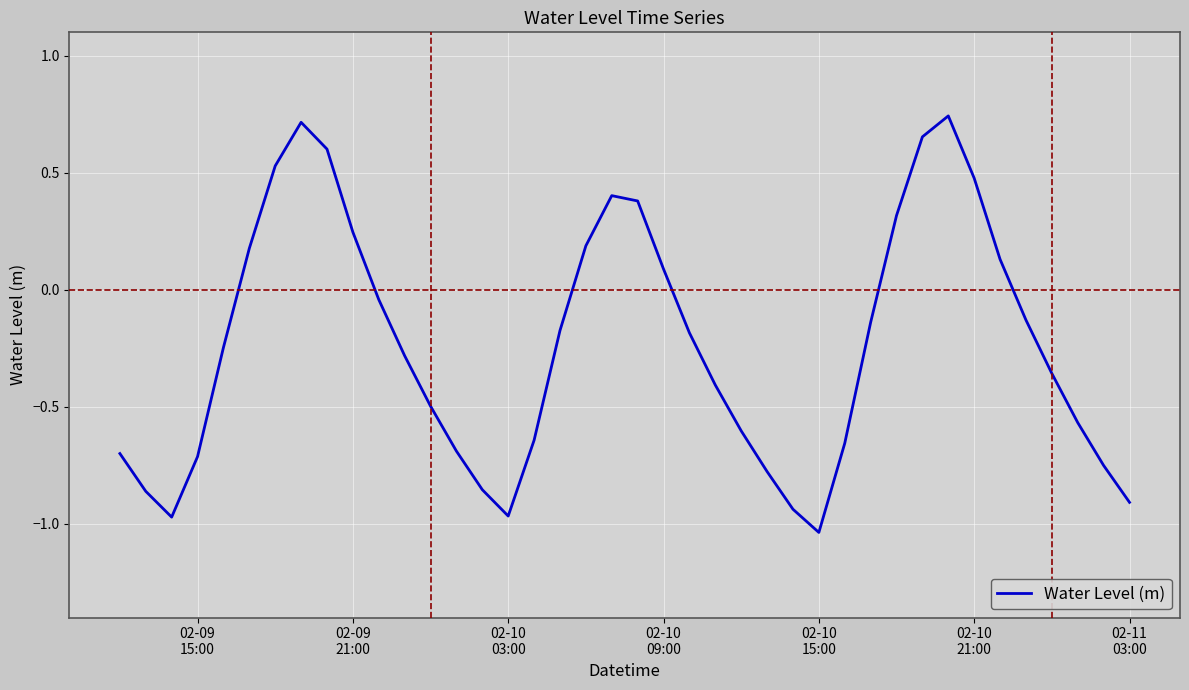

What is the sum of all values?

-9.4